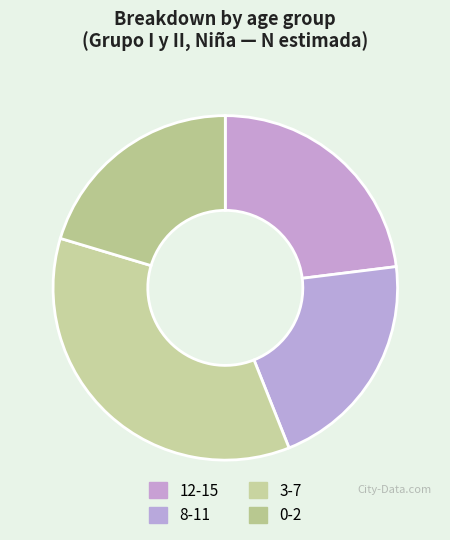

Is 8-11 the majority of the pie?

No